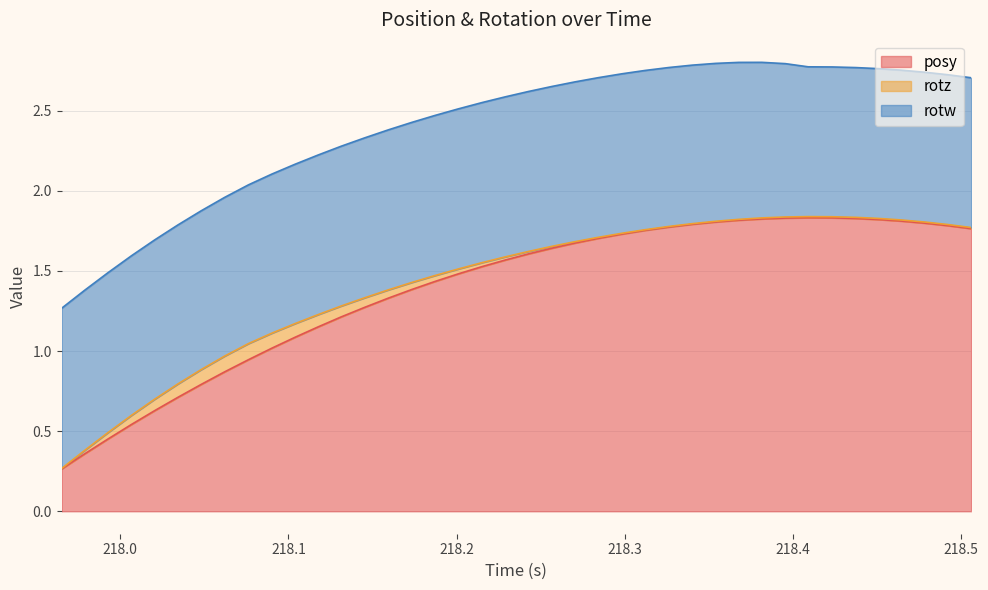

What are all the series names shown in the legend?

posy, rotz, rotw